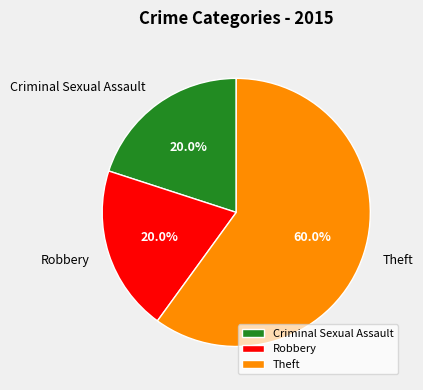

Combined, do Criminal Sexual Assault and Theft account for over 50%?

Yes